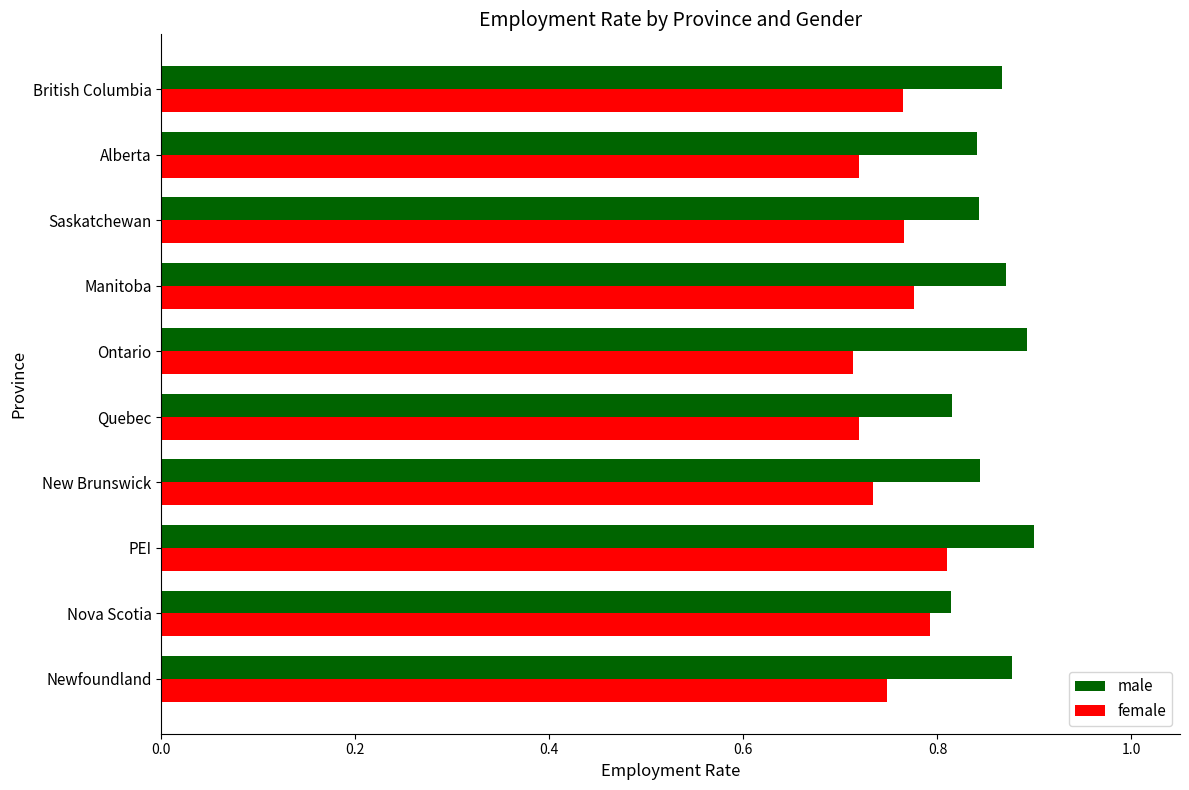

Rank the series by their maximum value, from highest to lowest.

male, female